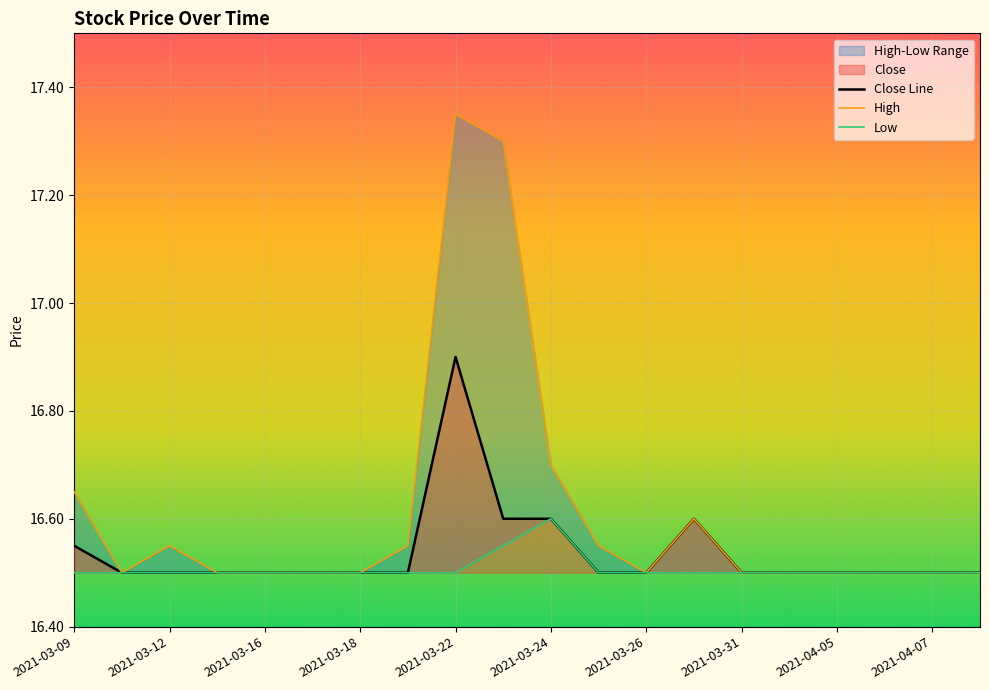

In High, how many points are lower than both neighbors (excluding endpoints)?

2